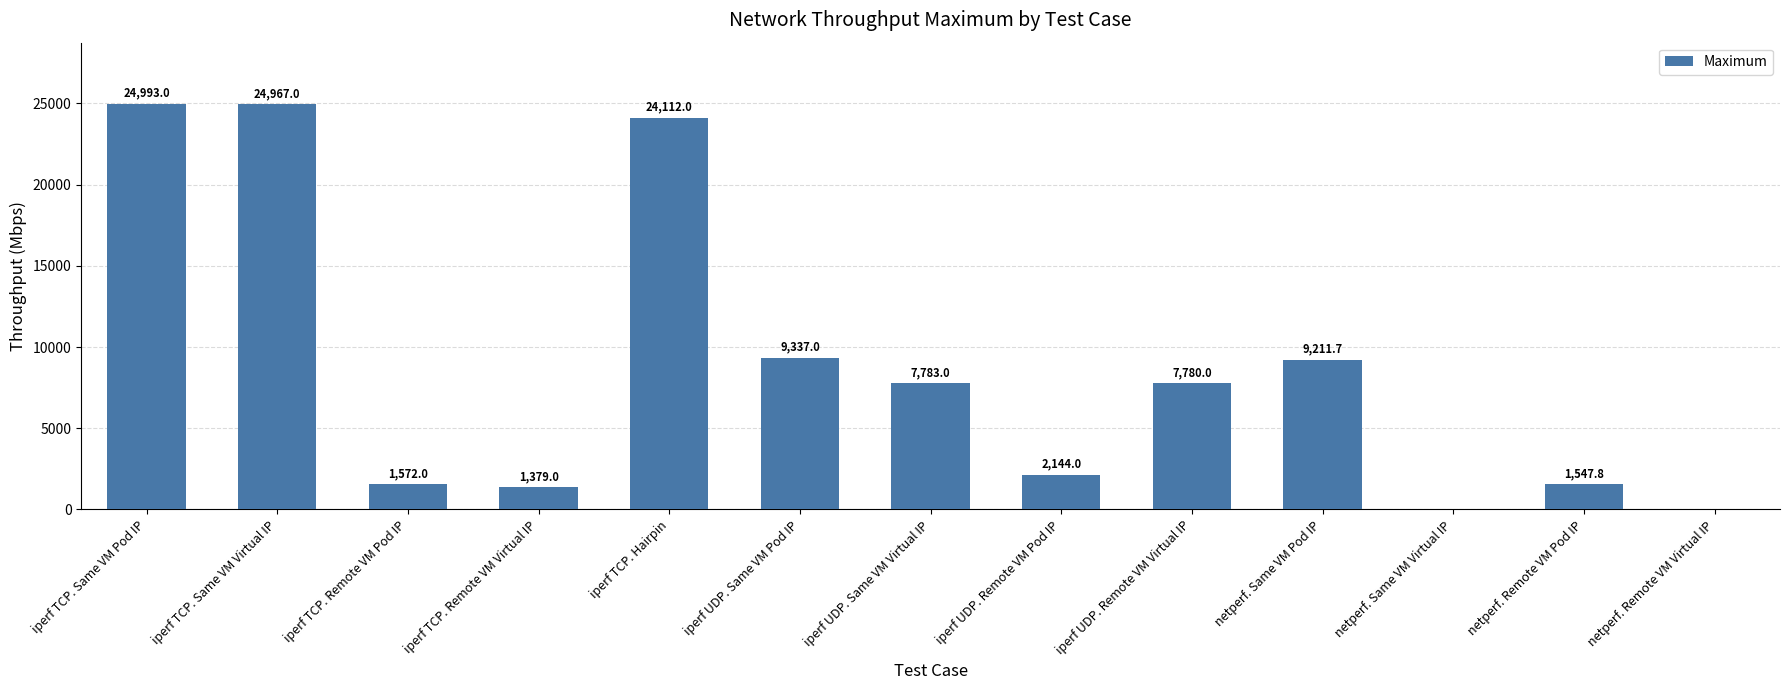

What is the greatest value displayed?

24993.0